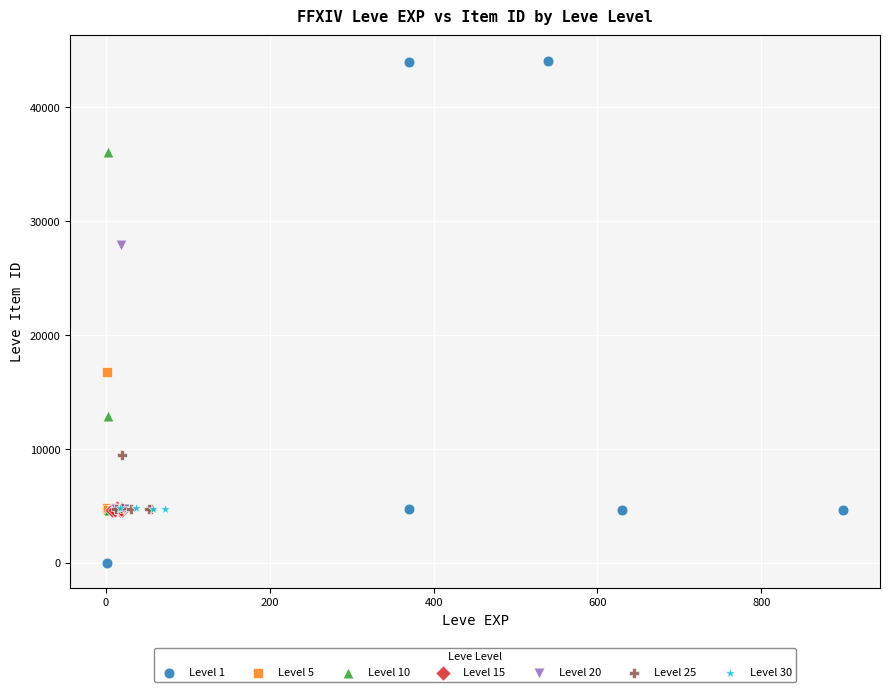

Which series reaches the minimum Y coordinate?

Level 1